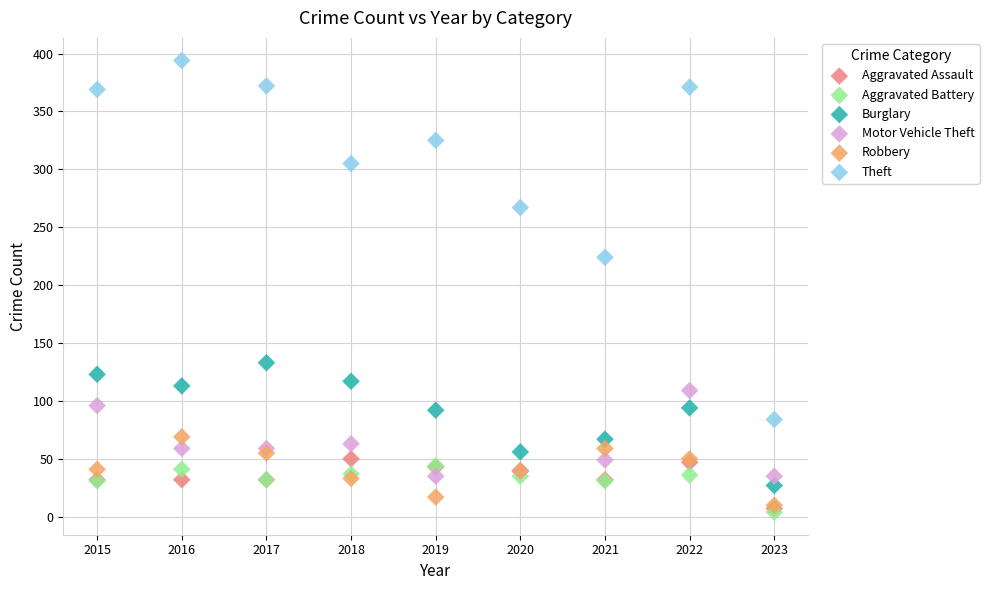

In the Theft series, what Y value is closest to 239?

224